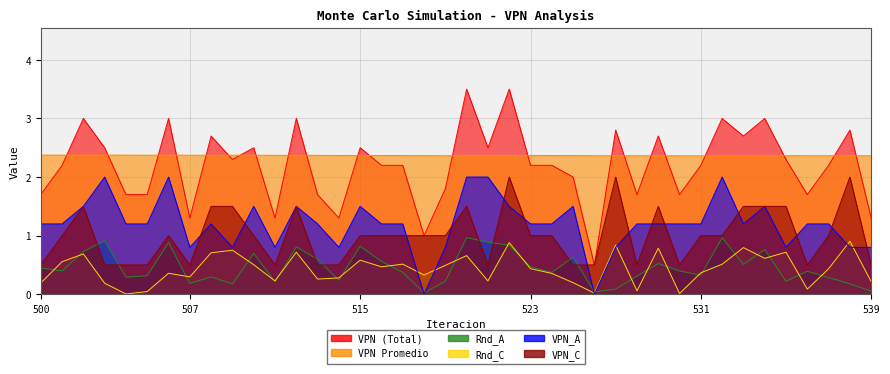

At which category is the sum across all series the highest?

522